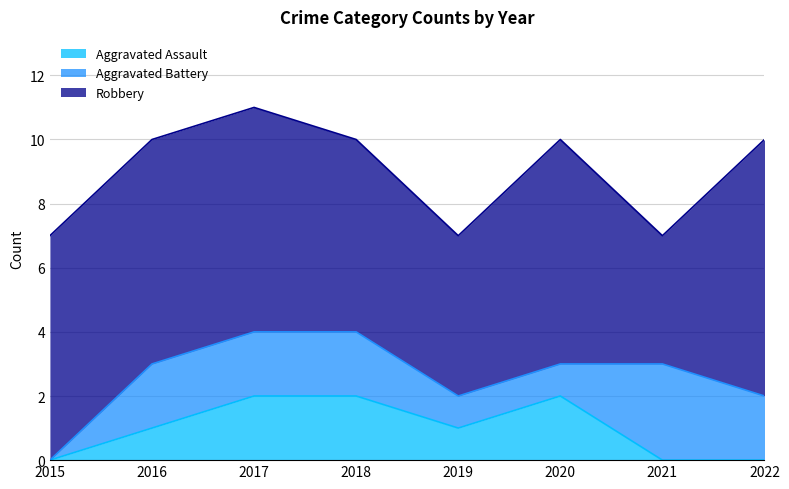

True or false: Robbery and Aggravated Battery intersect in this chart.

False